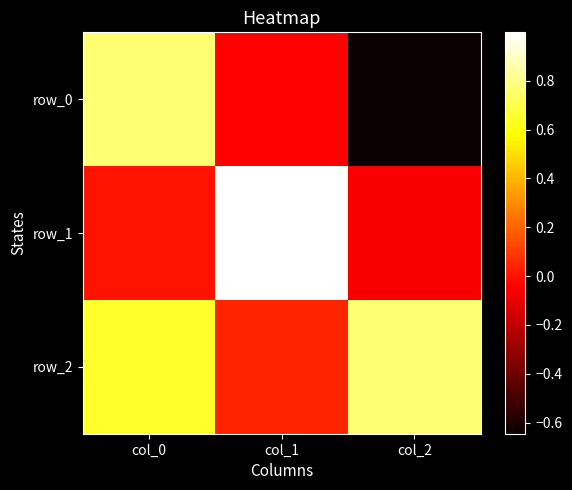

What is the minimum value shown in the chart?

-0.6